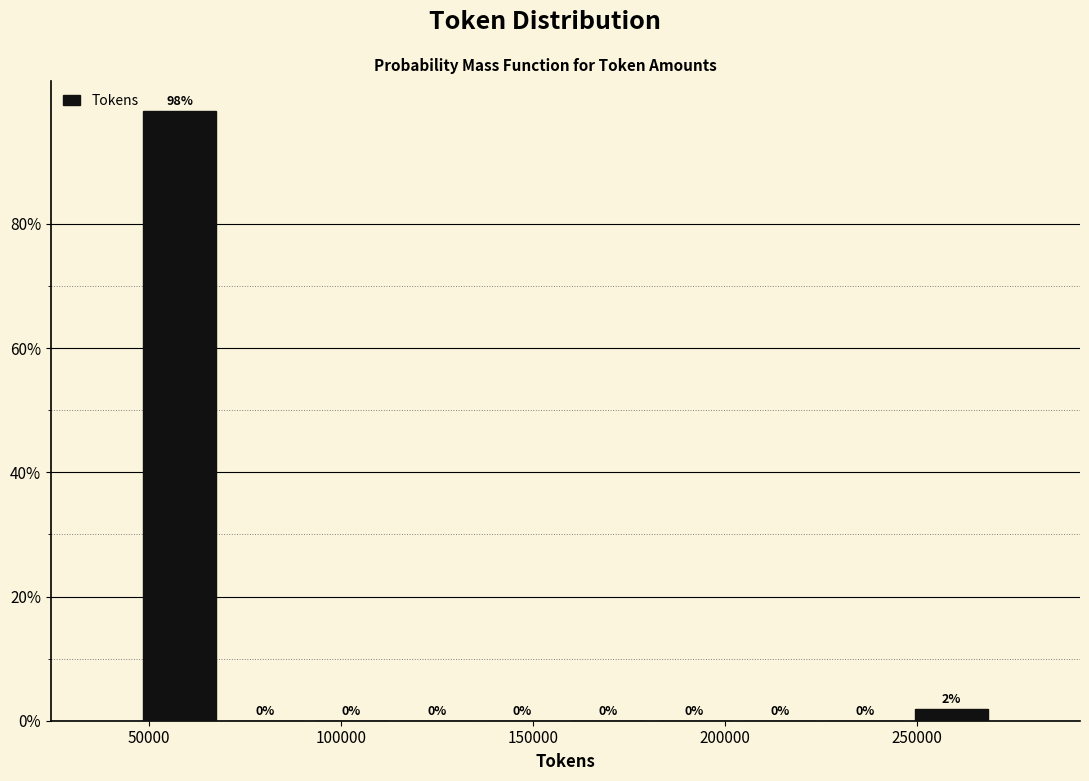

Over which range of the x-axis is the bar tallest?

45000 to 70000